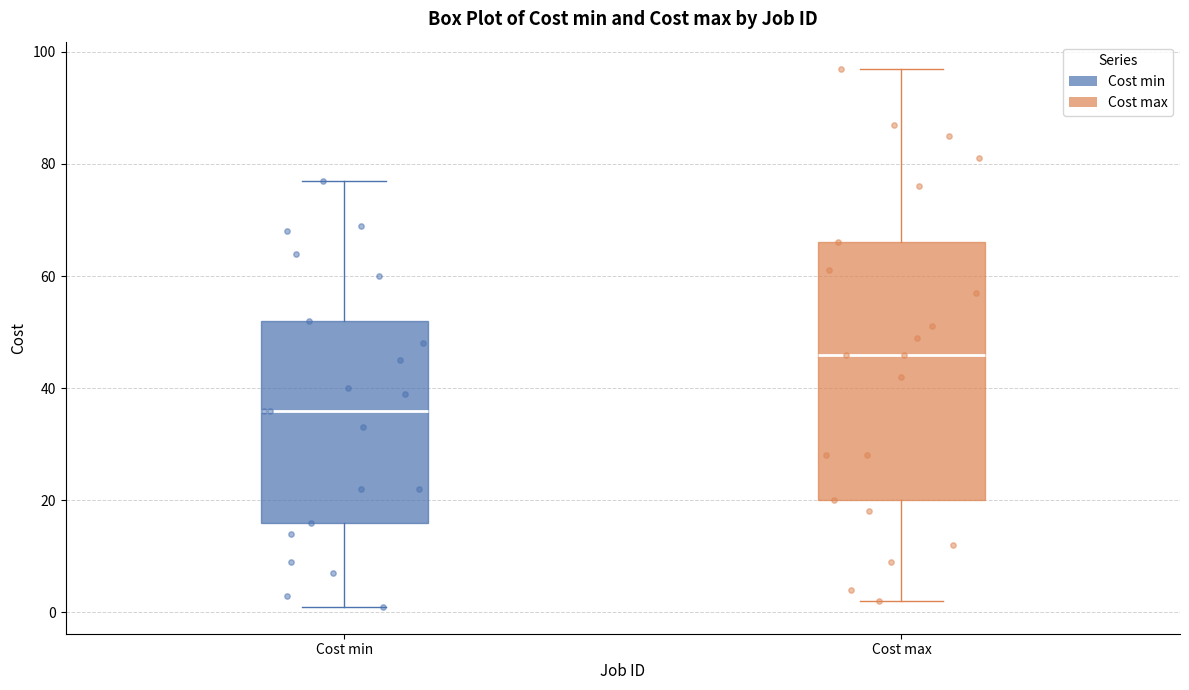

Where is the upper edge of the box for Cost min on the y-axis? The values are not printed on the chart, so give them approximately, as read against the axis.

52